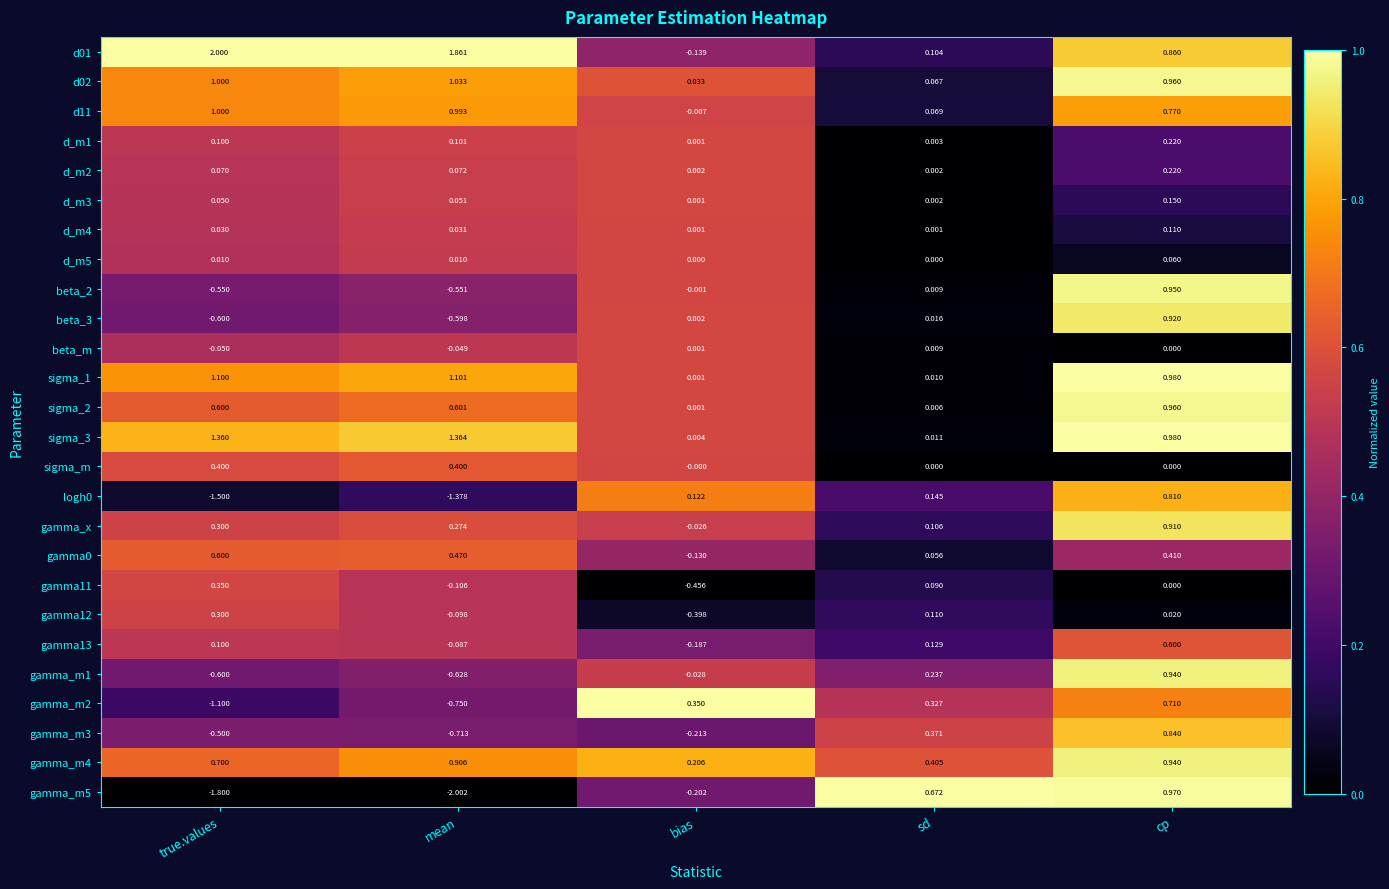

Which label corresponds to the largest value in the chart?

true.values